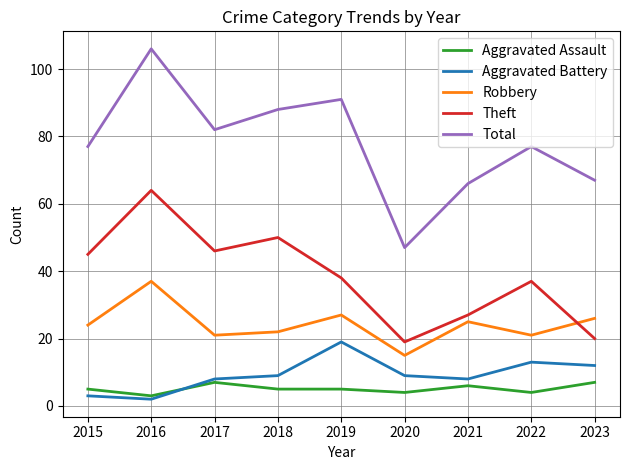

What is the total value across all series at 2015?

154